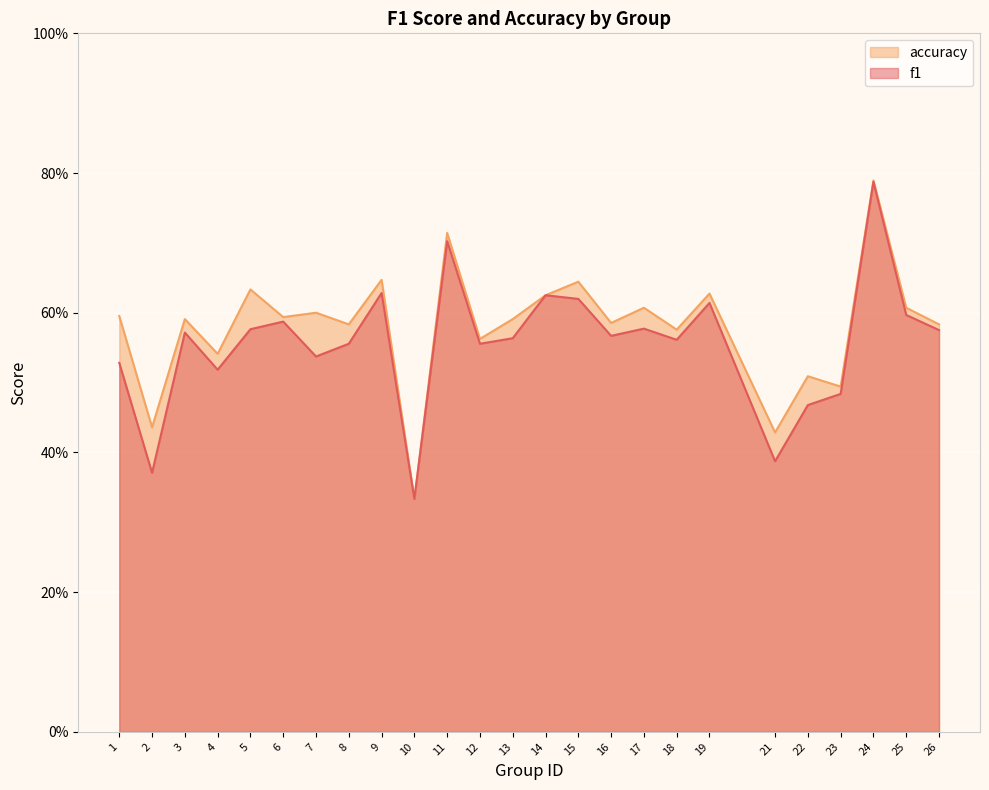

What is the average value of the accuracy series?

0.6